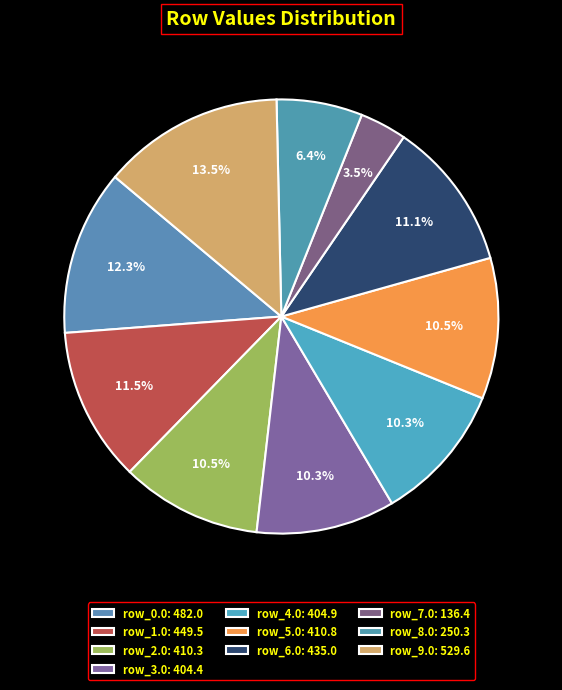

Count the number of slices in the pie.

10